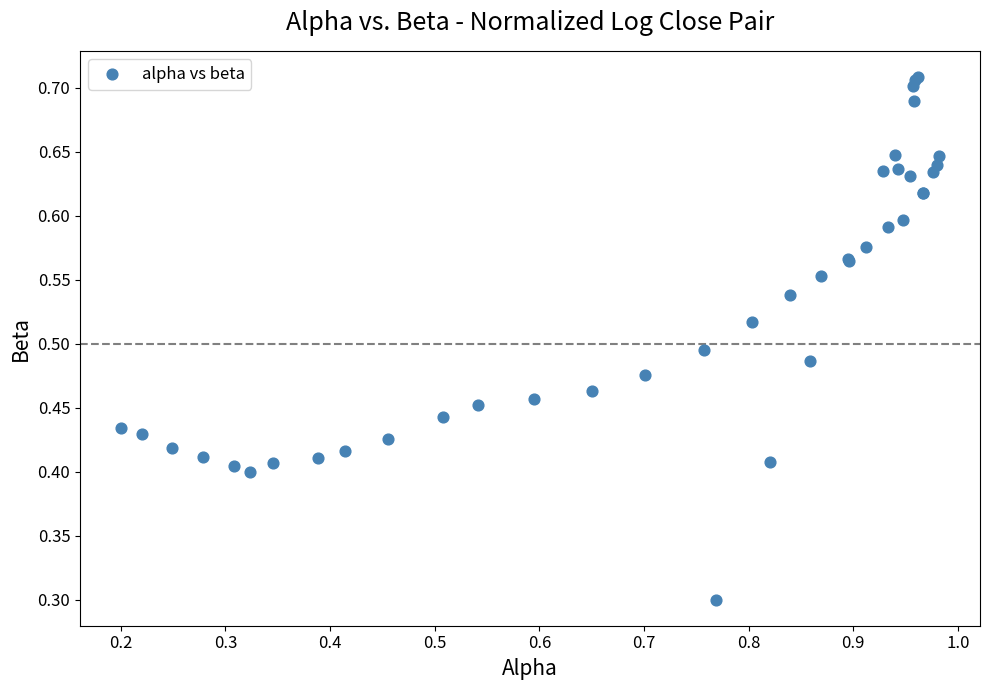

What Y value in the scatter plot is closest to 0?

0.3